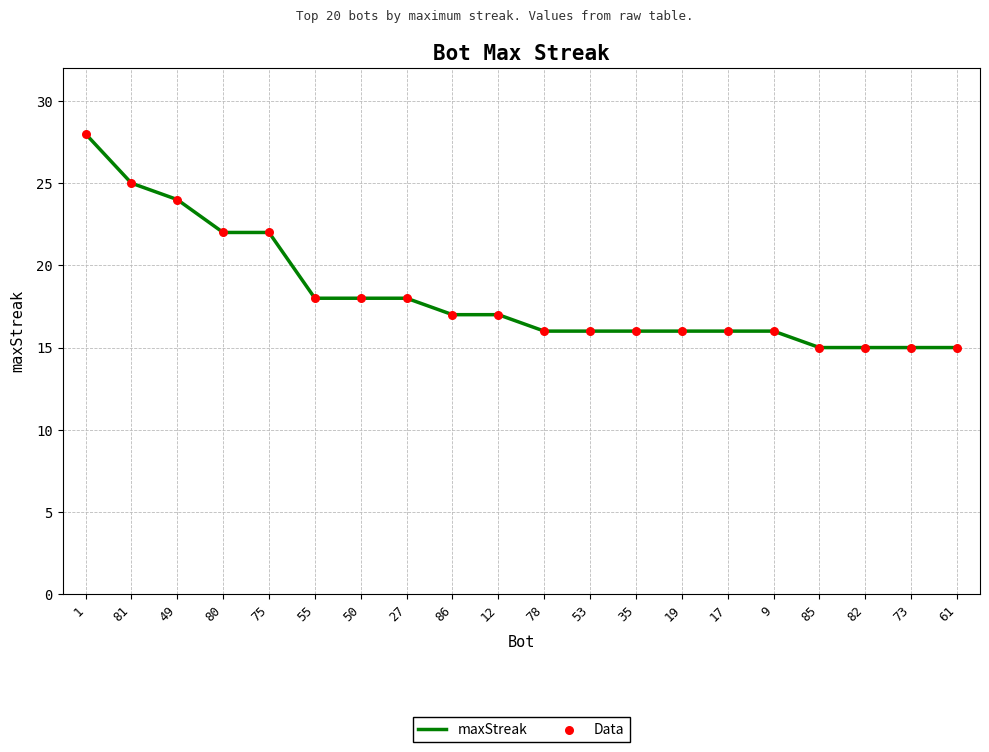

Approximately how many times larger is the value at 61 compared to 27?

0.8